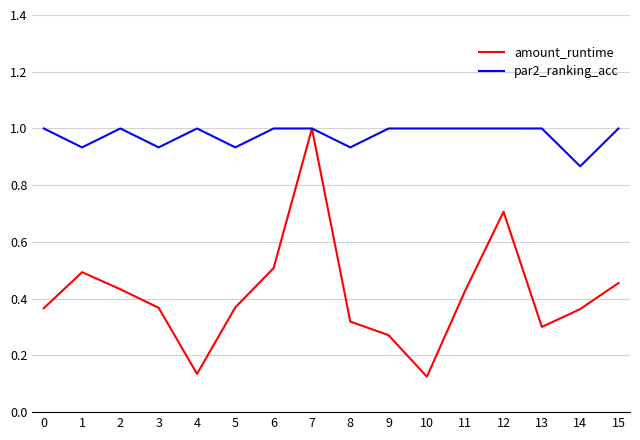

True or false: par2_ranking_acc has a value of 1.5 at 14.

False